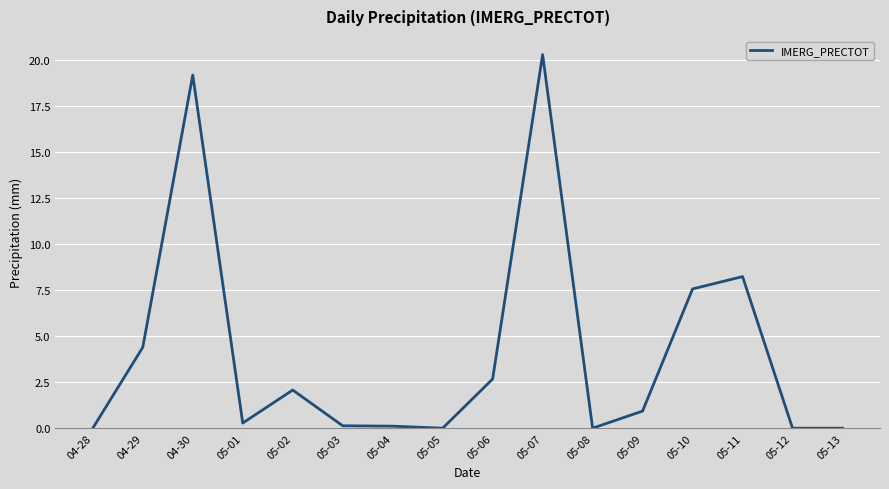

What is the difference between the second highest and minimum values?

19.2